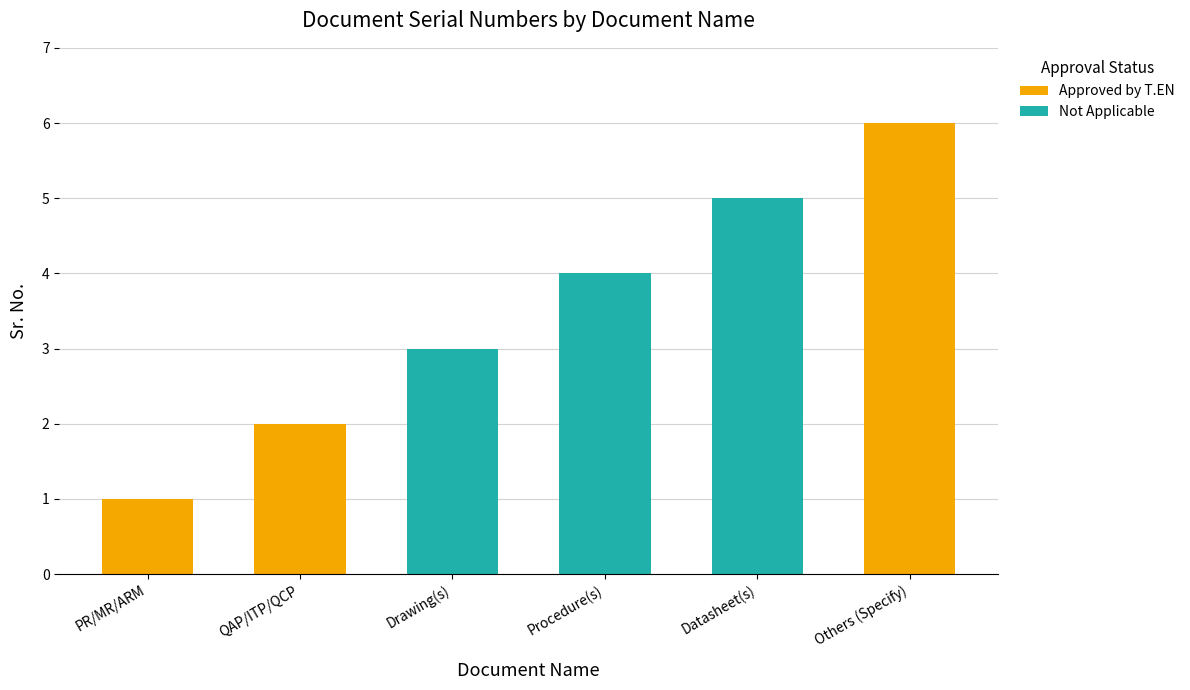

Are the bars horizontal?

No